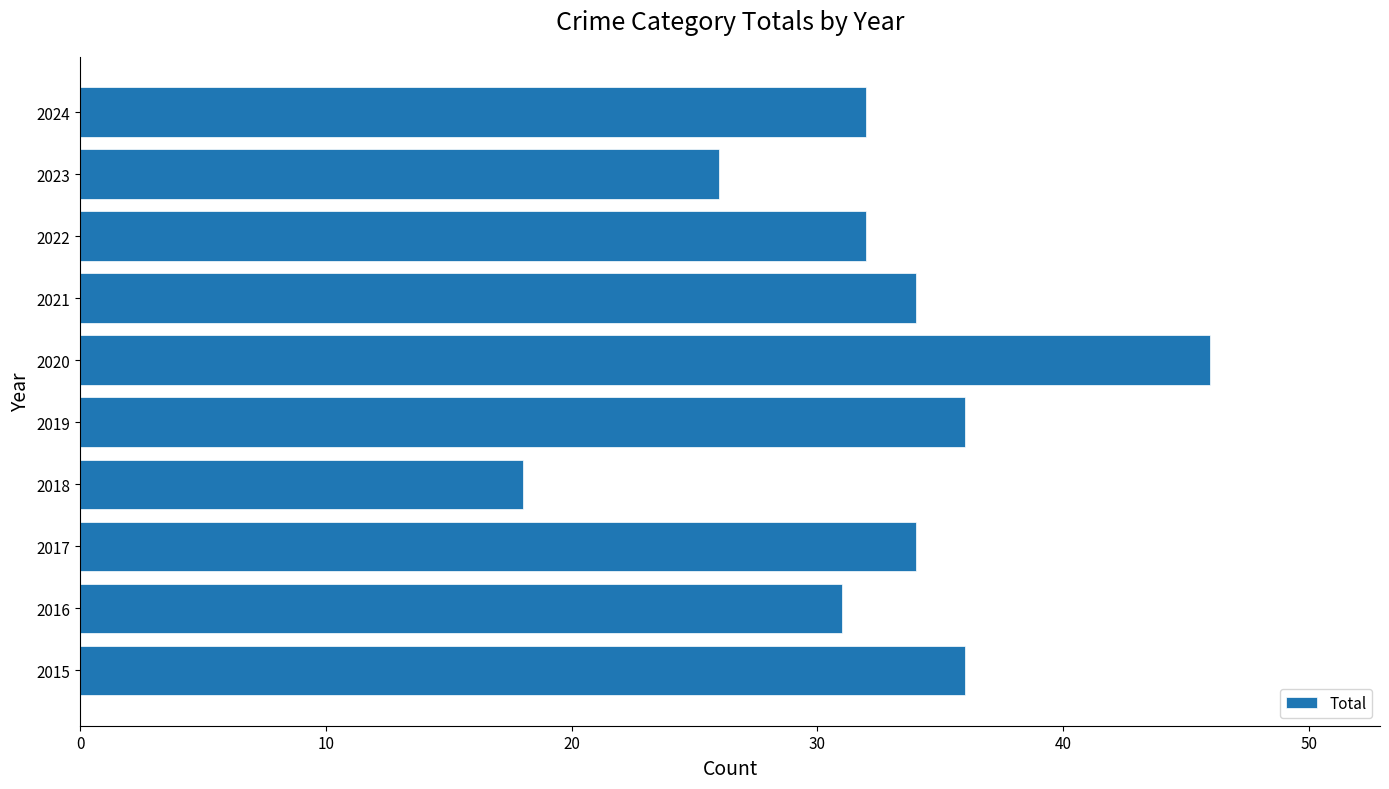

True or false: the data shows 36 at 2019.

True